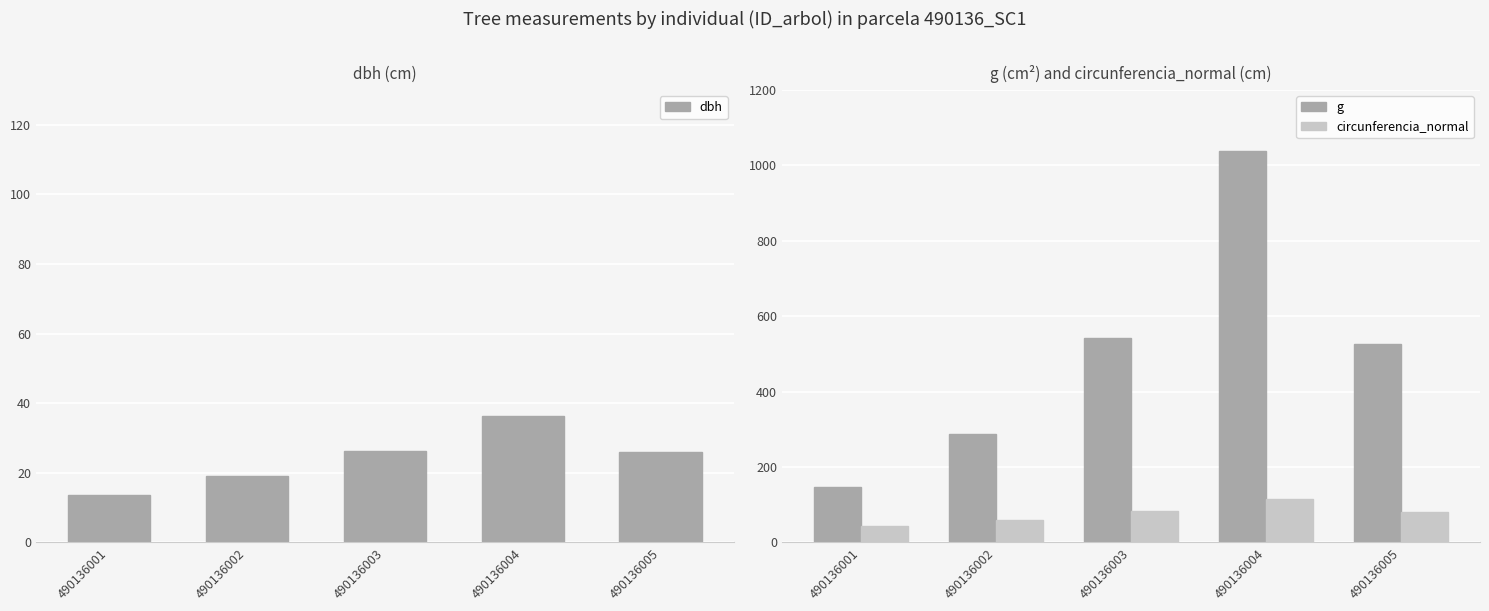

How many groups of bars are there?

5